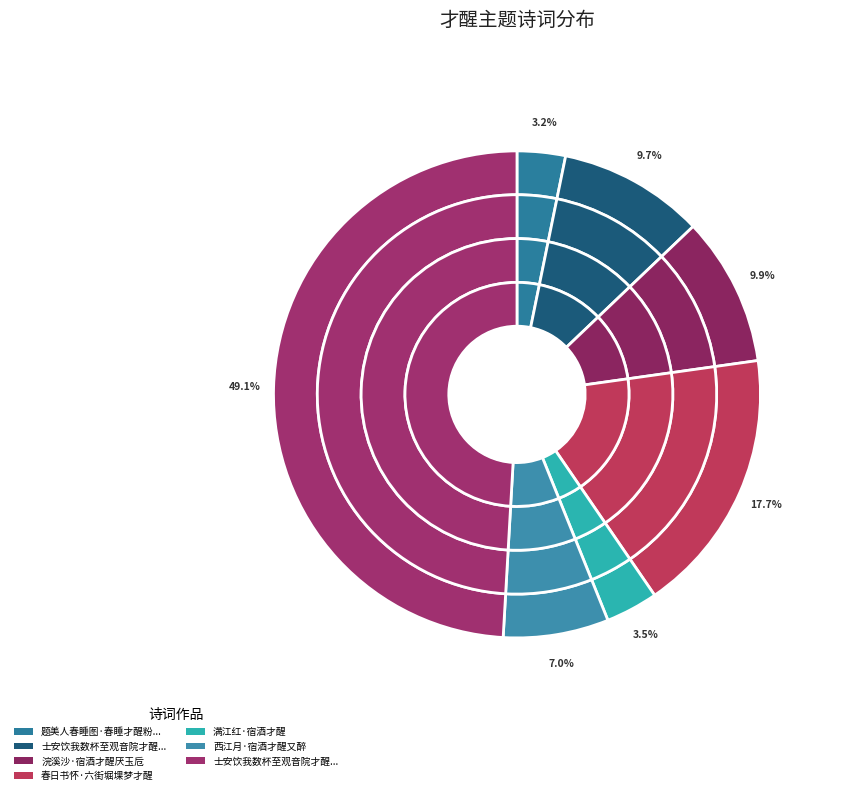

To the nearest percent, what is the average slice percentage?

14%